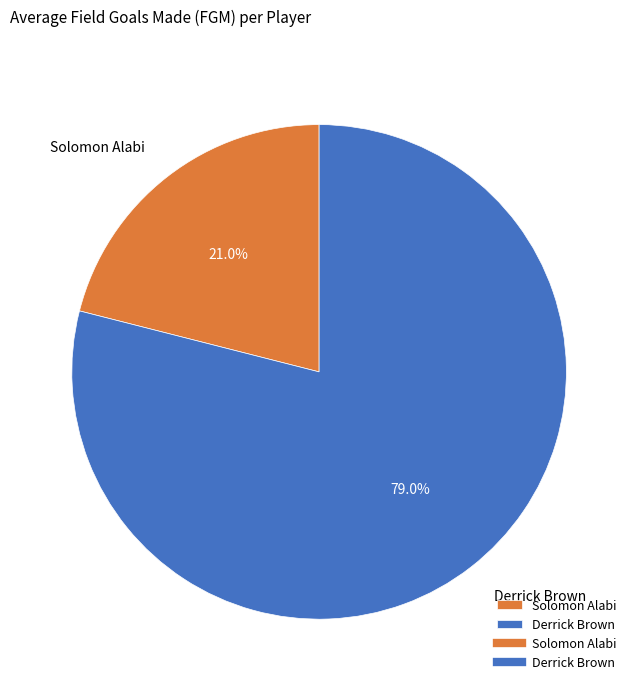

The Derrick Brown slice represents 87% of the pie. True or false?

False